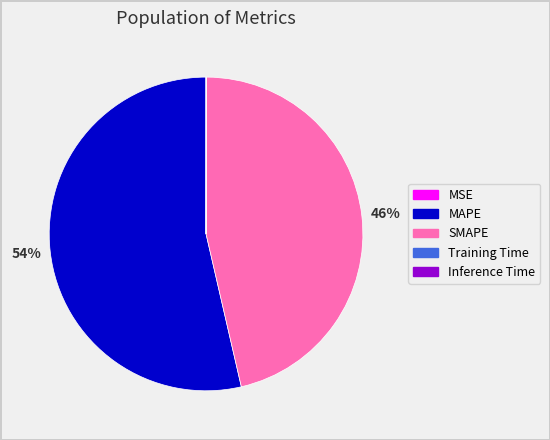

Which category has the biggest portion of the pie?

MAPE